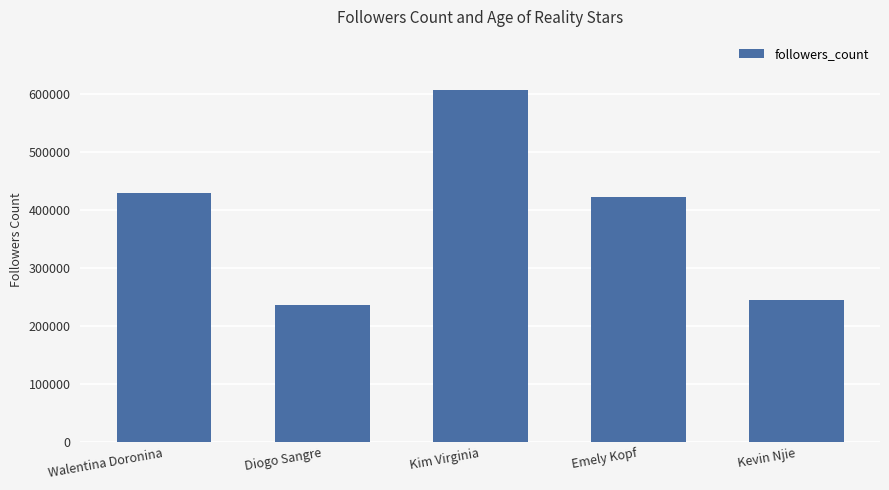

How many data points does each series have?

5